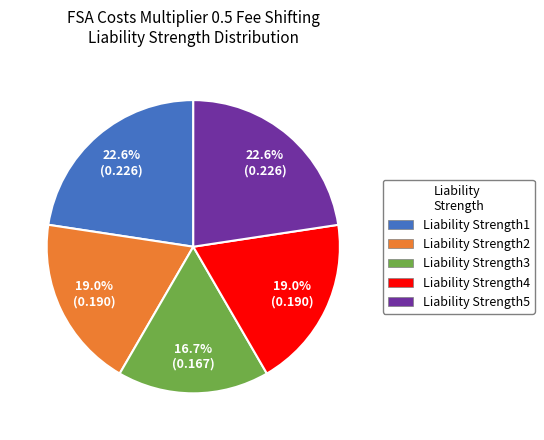

What is the smallest slice in the pie chart?

Liability Strength3